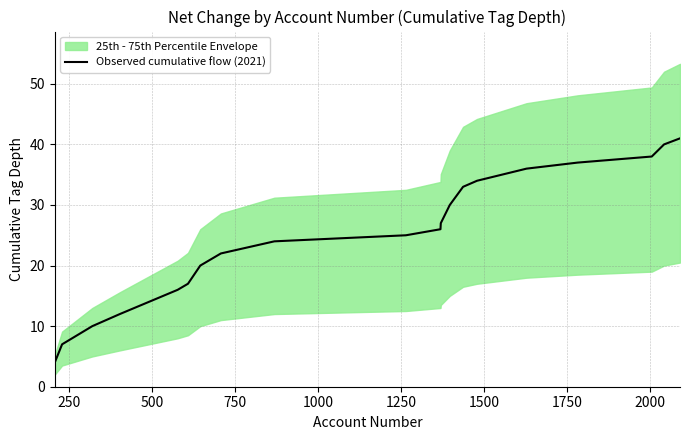

What is the lowest value of the Observed cumulative flow (2021) series?

4